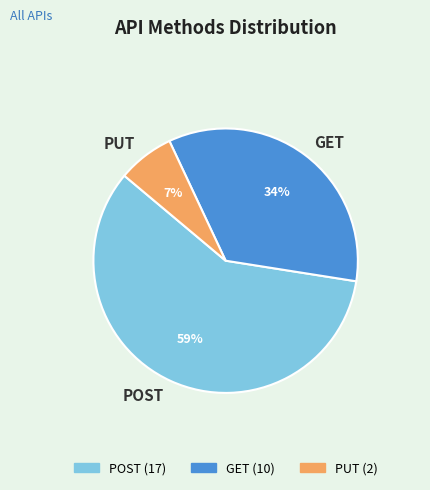

Count the number of slices in the pie.

3